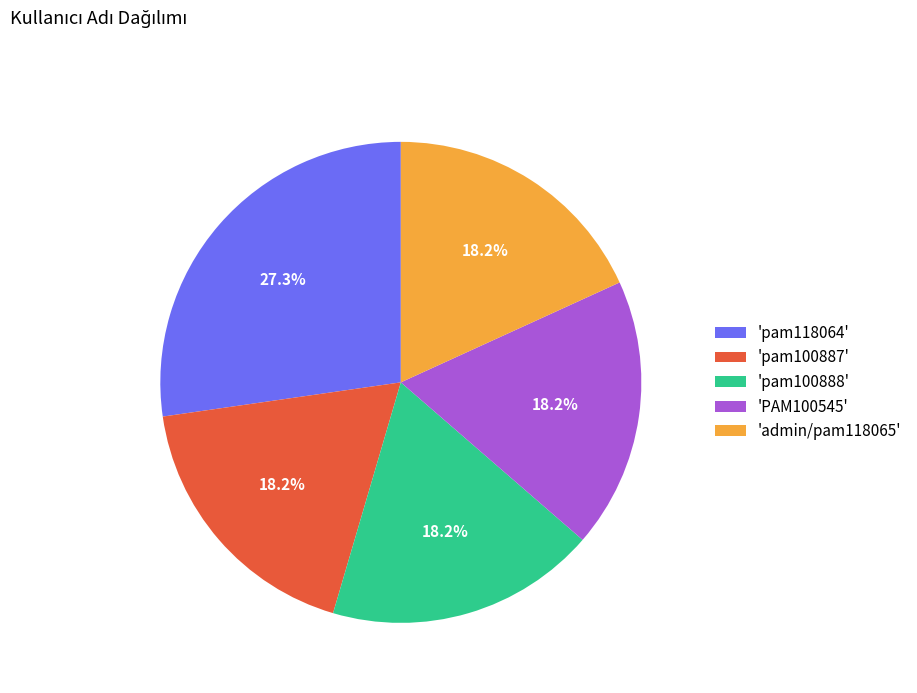

Does any single category account for the majority?

No